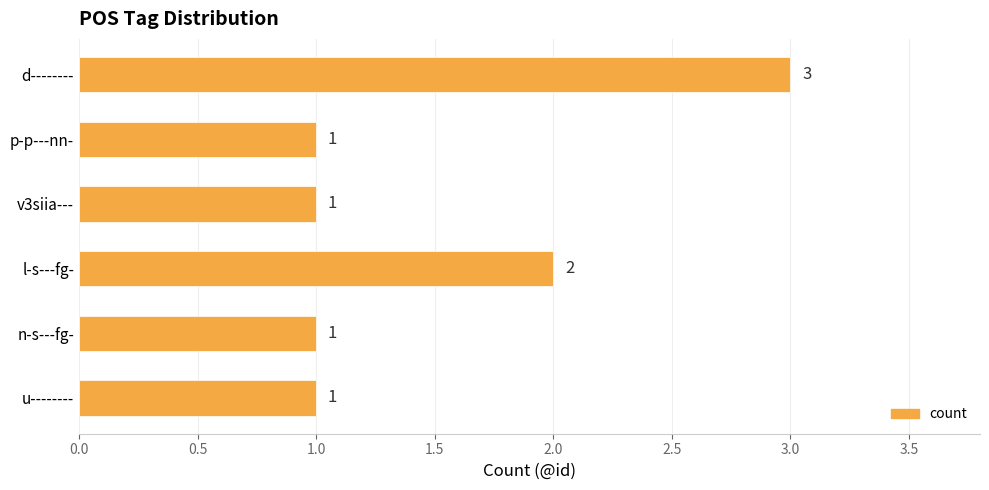

What is the difference between the maximum and minimum values?

2